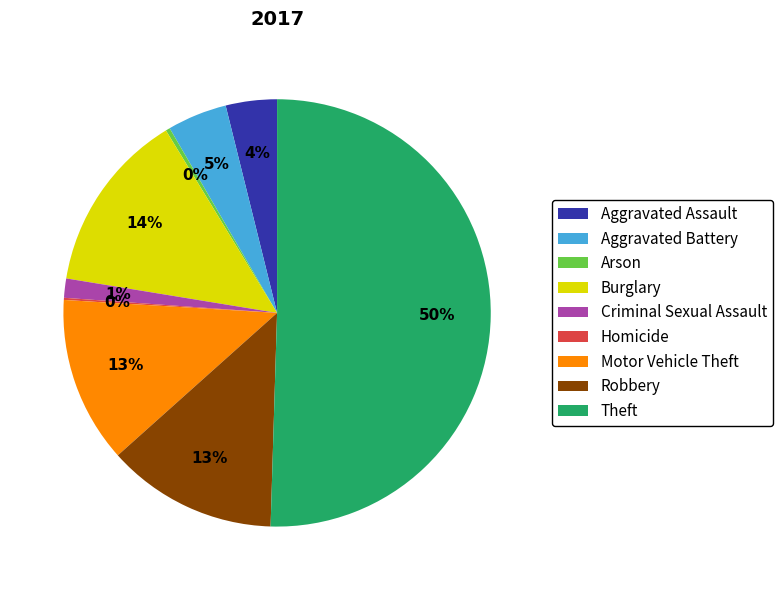

Combined, do Aggravated Battery and Theft account for over 50%?

Yes